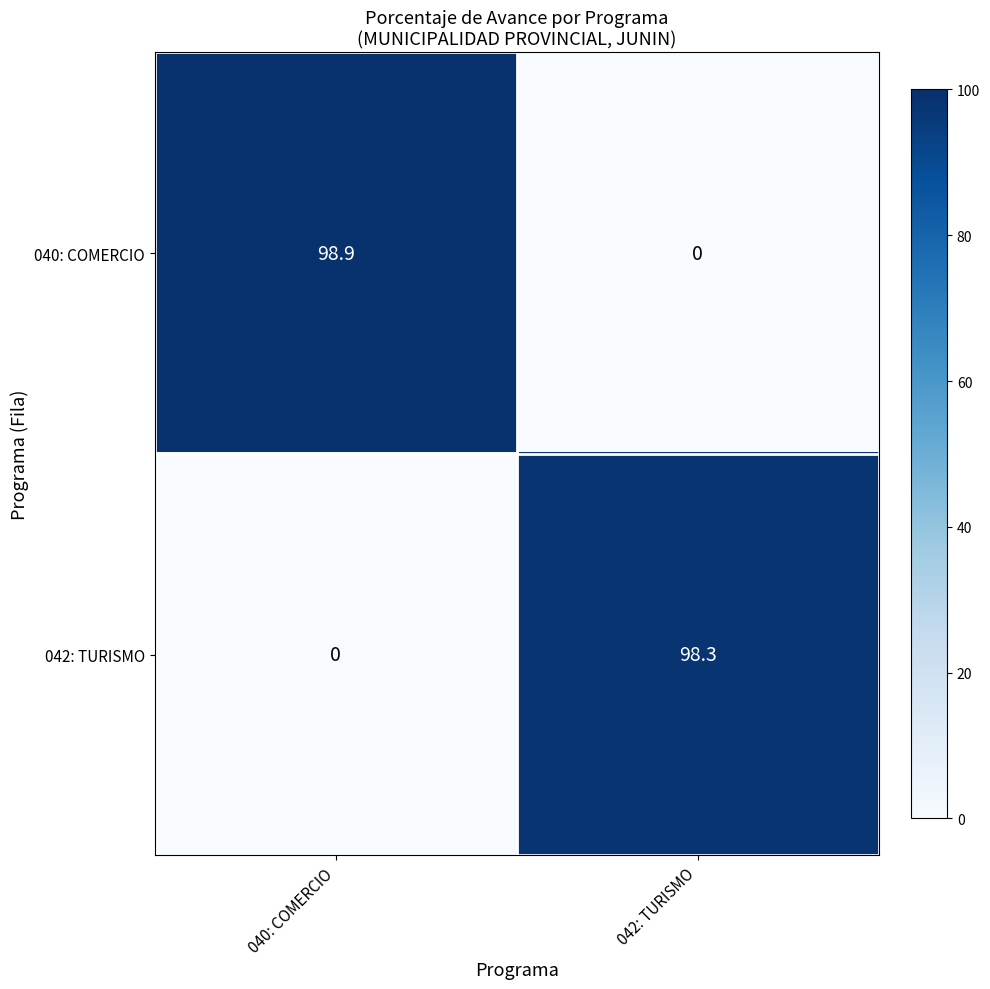

Which series has the widest spread of values?

040: COMERCIO